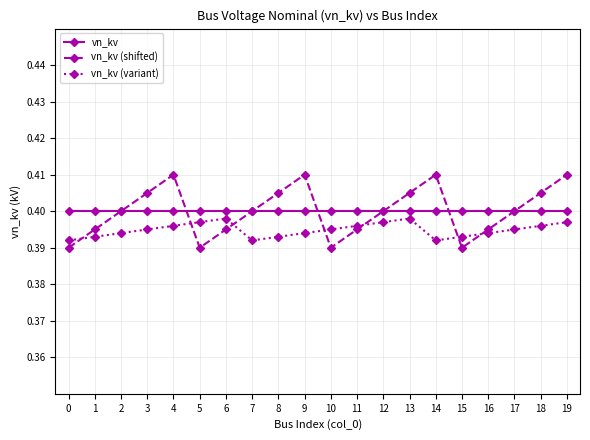

What is the sum of all vn_kv values?

8.0